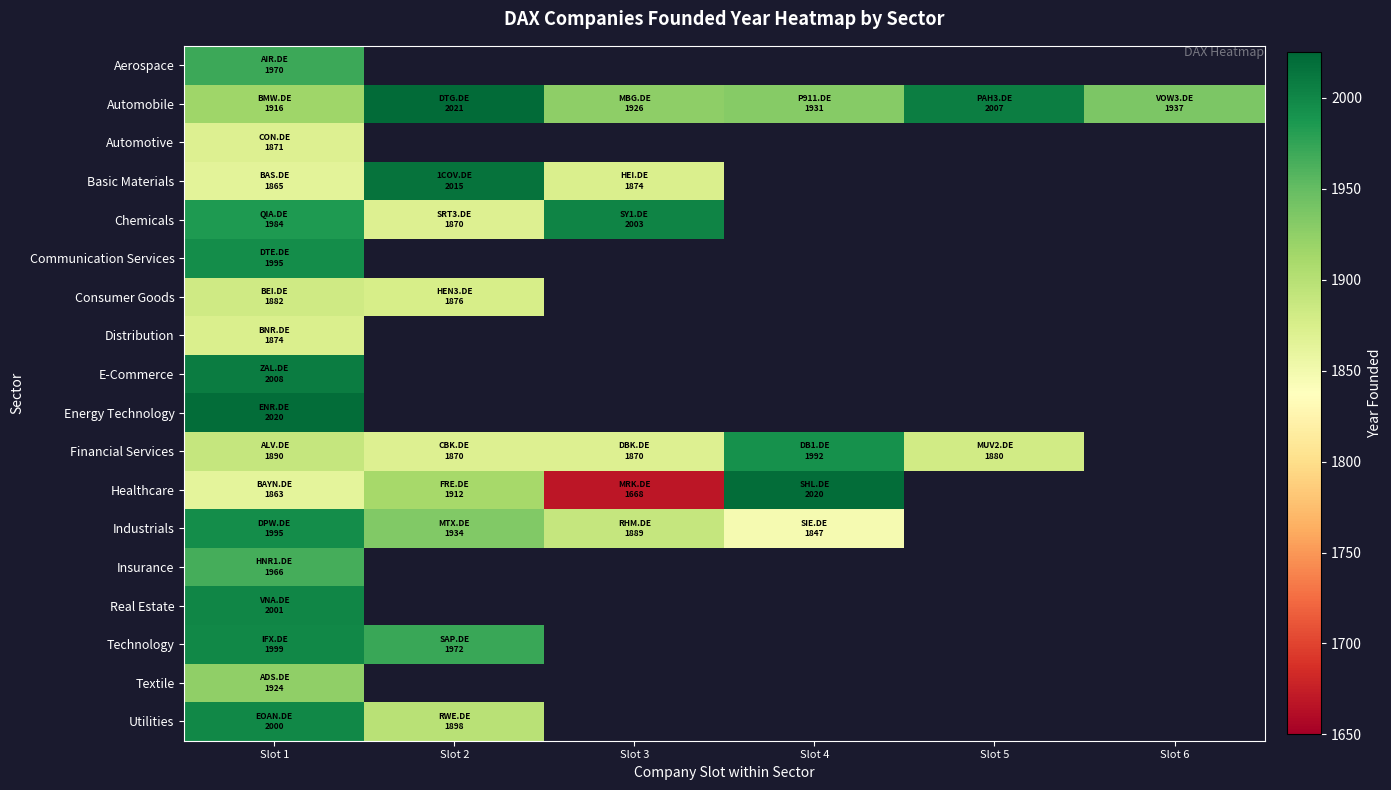

Is it true that Insurance equals 2580.3 at Slot 1?

False